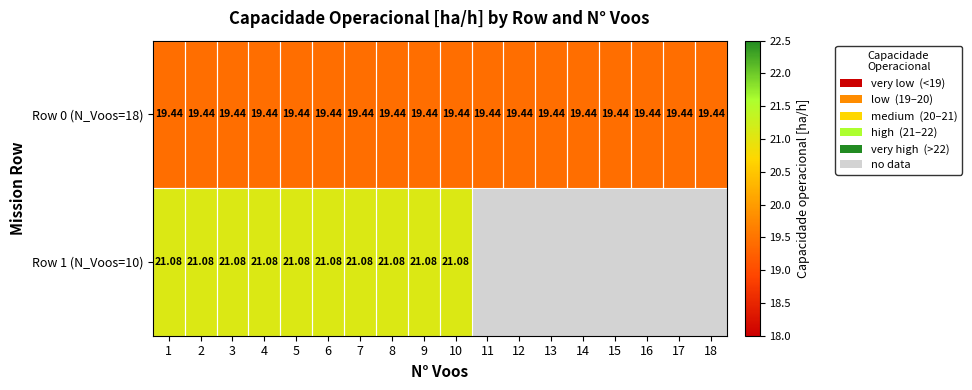

Is the value of Row 0 (N_Voos=18) at 15 greater than the value of Row 1 (N_Voos=10) at 6?

No